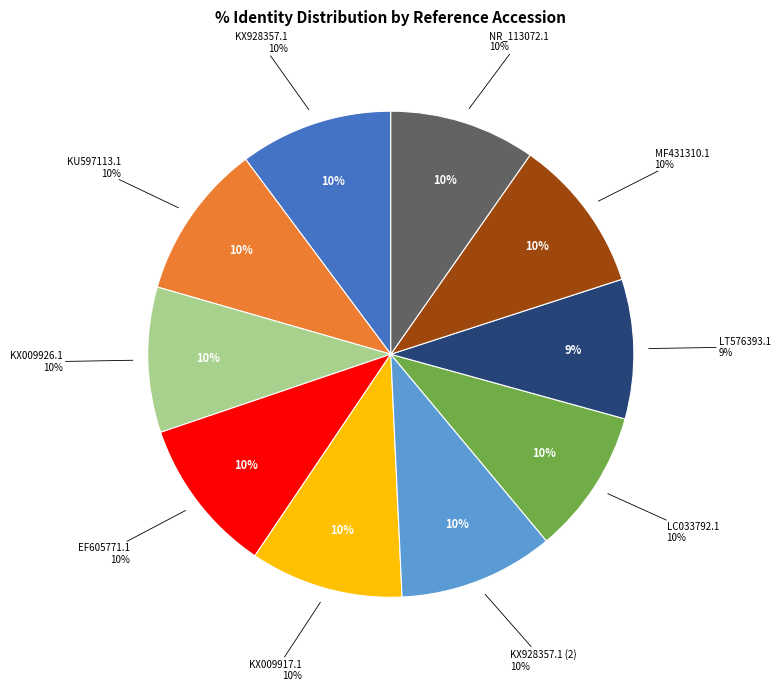

What is the ratio of the value at gi|1124886513|gb|KX928357.1| (2) to the value at gi|1023747085|gb|KX009917.1|?

1.0